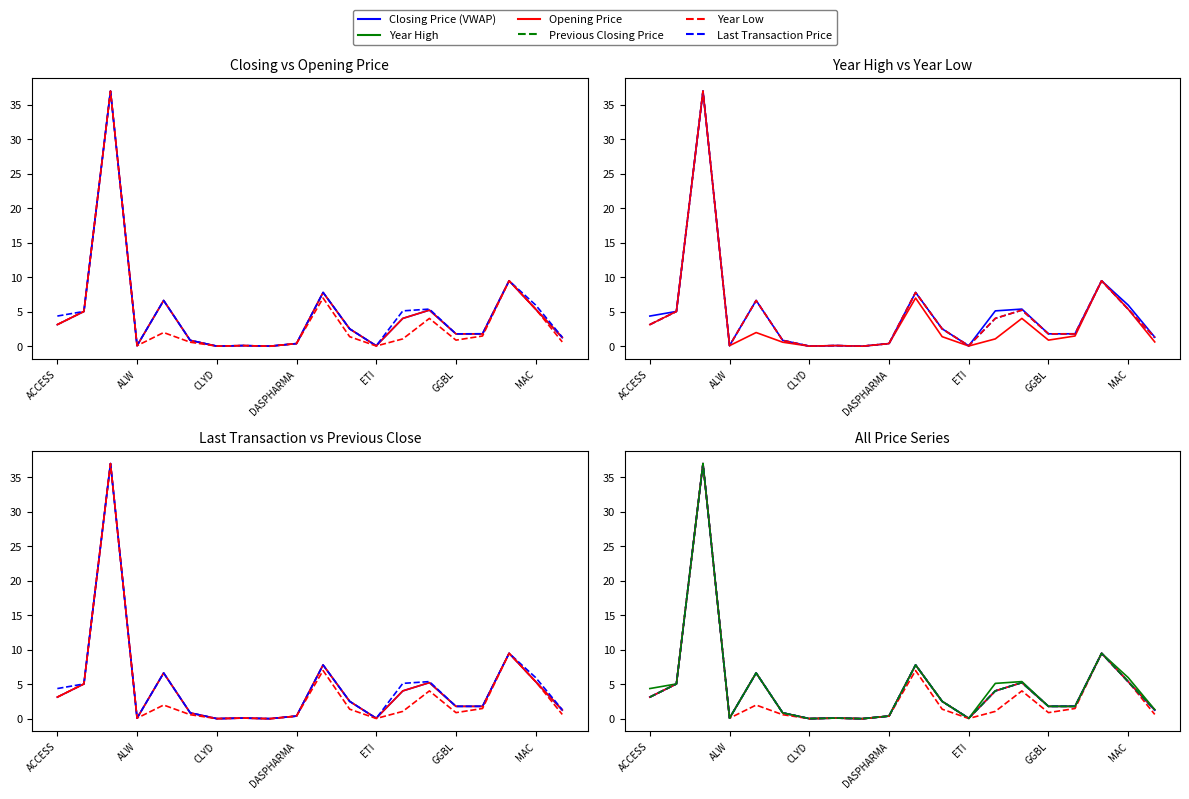

What is the difference between the maximum and minimum values in the Opening Price series?

37.0